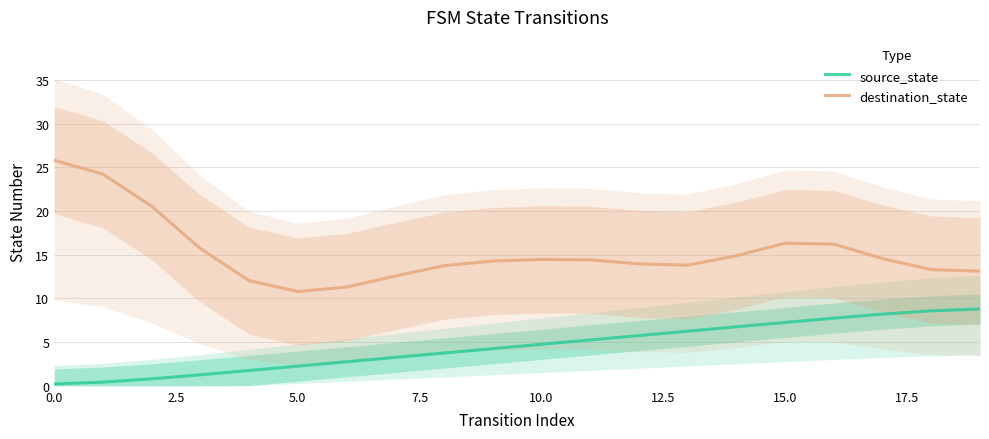

What is the value of the destination_state point at the 17th from the left?

16.2